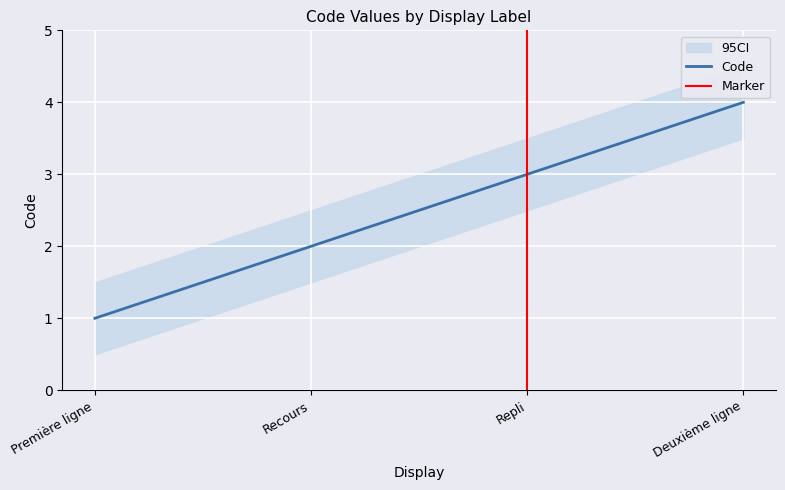

How many lines are shown in the chart?

1